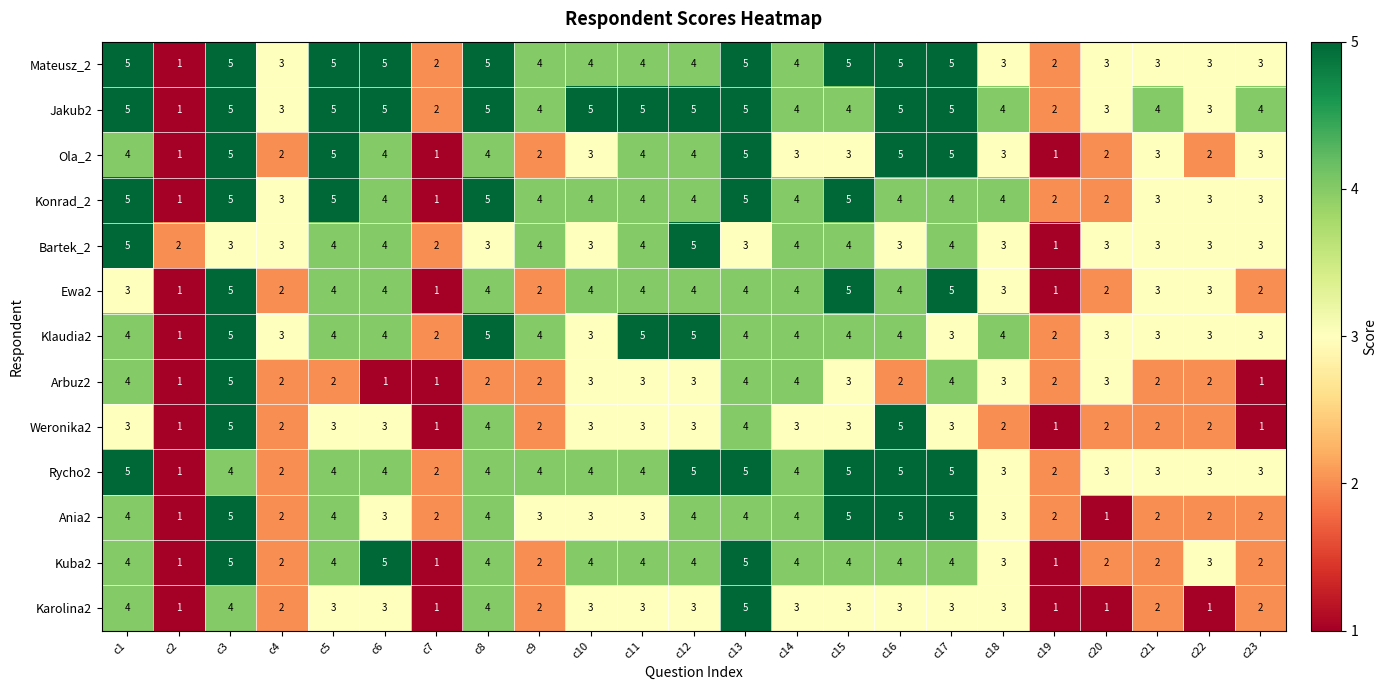

Between c18 and c23, which series saw the biggest shift?

Arbuz2